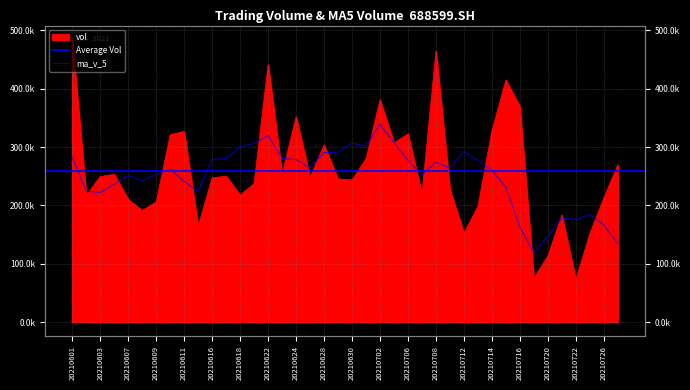

Which series ends up on top after the final intersection of ma_v_5 and vol?

vol